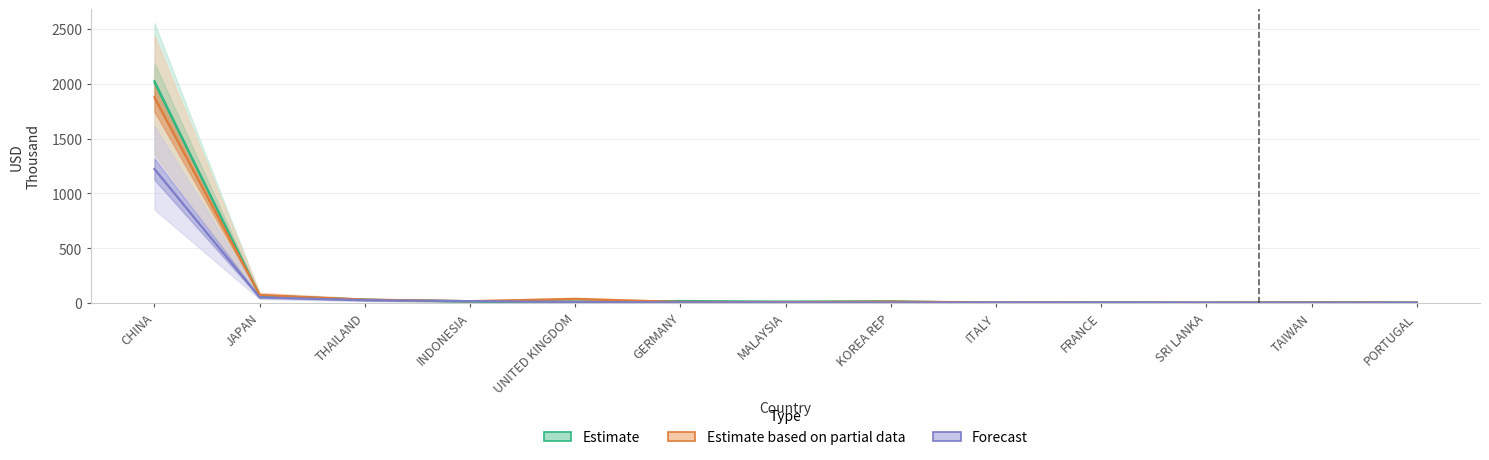

What is the total value across all series at KOREA REP?

33.1